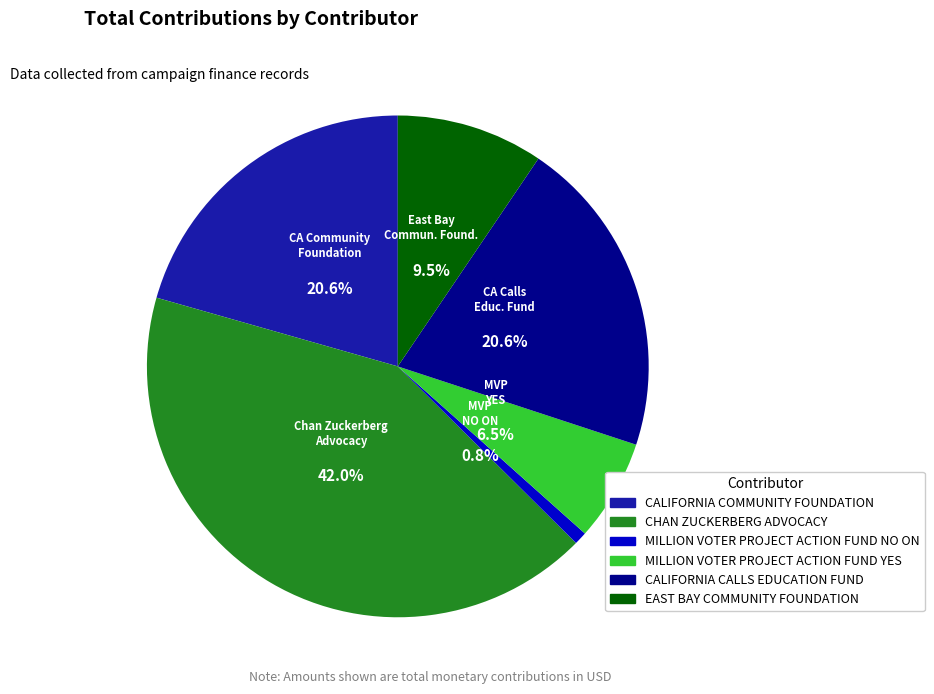

What percentage is the MILLION VOTER PROJECT ACTION FUND NO ON slice, to the nearest percent?

1%